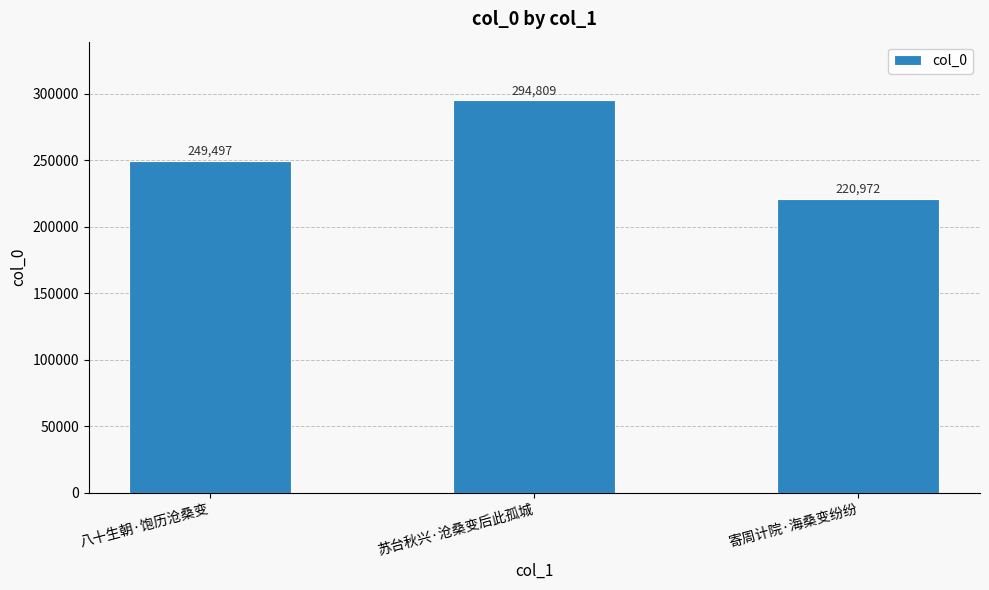

List the labels in order of value, largest first.

苏台秋兴·沧桑变后此孤城, 八十生朝·饱历沧桑变, 寄周计院·海桑变纷纷